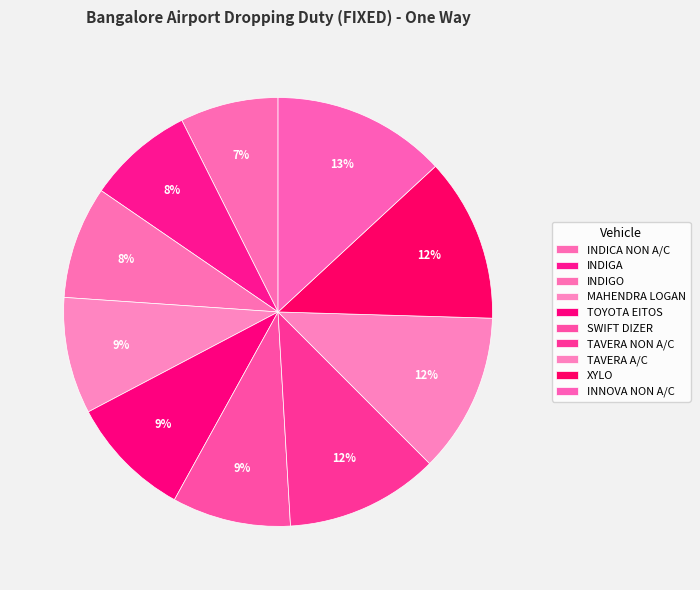

What is the largest slice in the pie chart?

INNOVA NON A/C